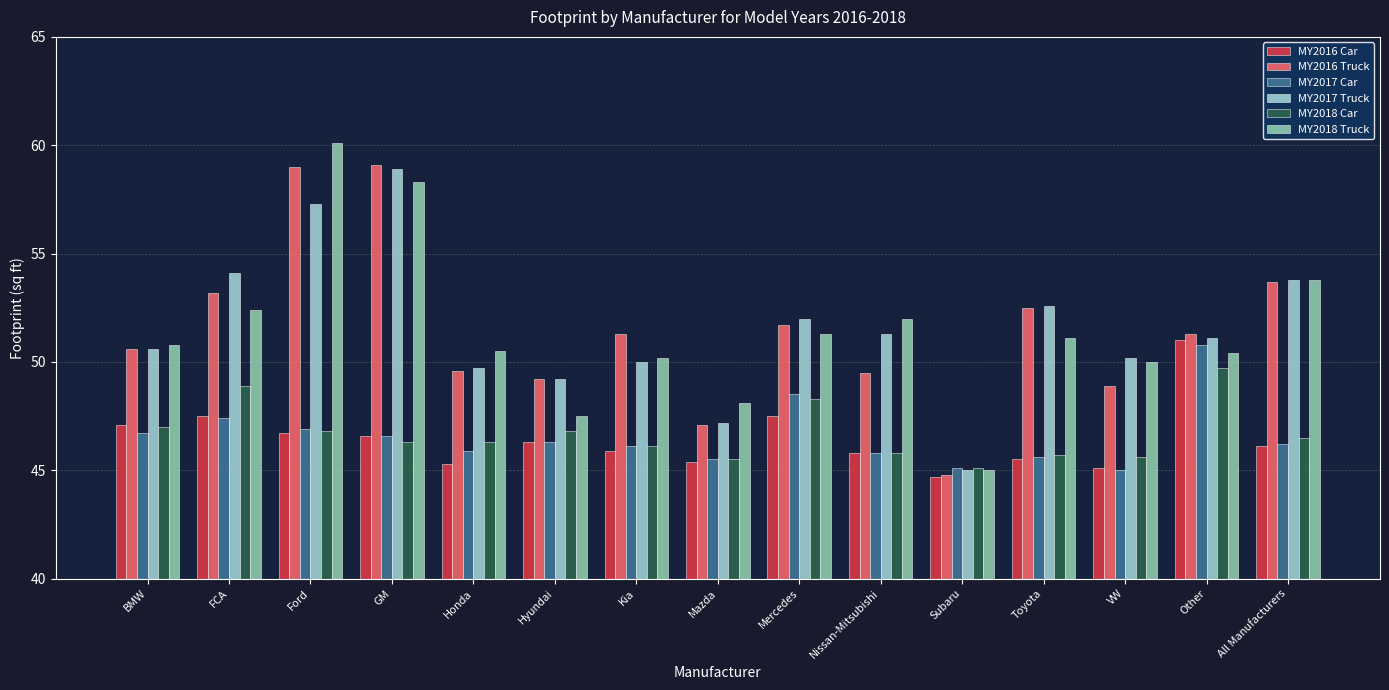

Between BMW and Kia, which series saw the biggest shift?

MY2016 Car